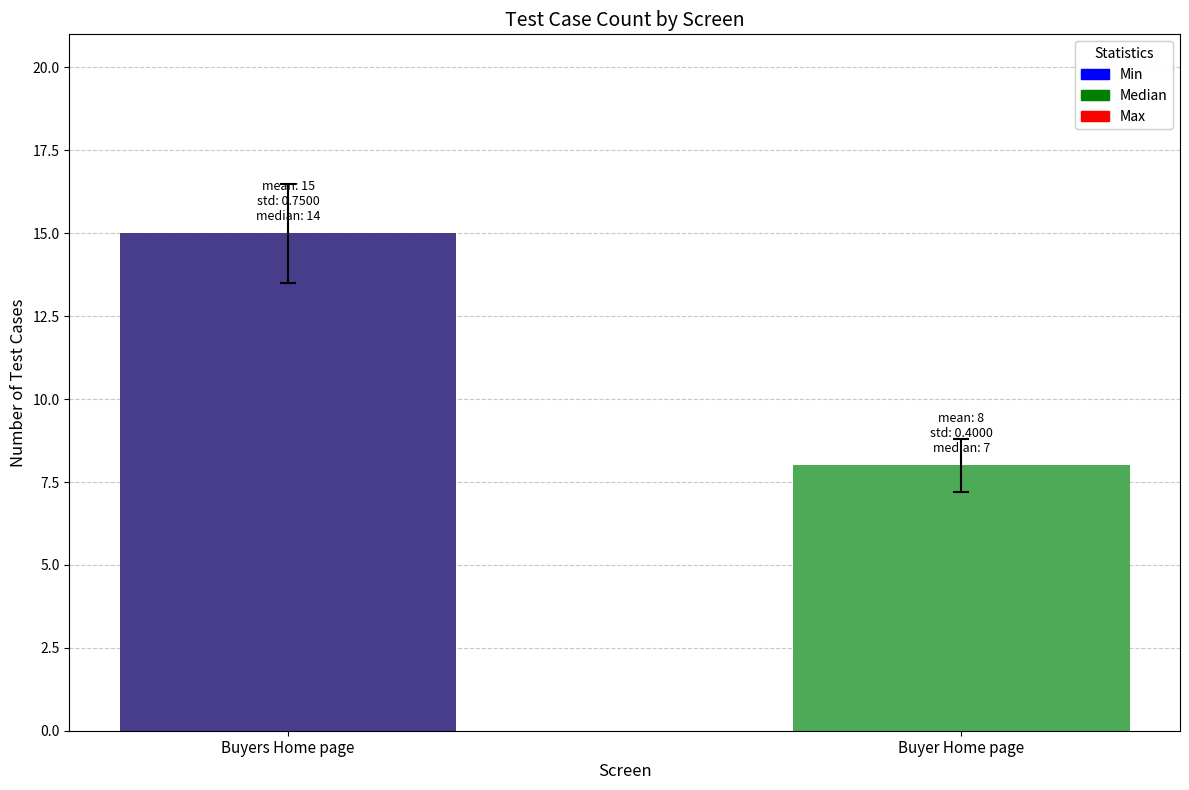

Reading left to right, list all the values displayed in this chart.

Buyers Home page=15	Buyer Home page=8